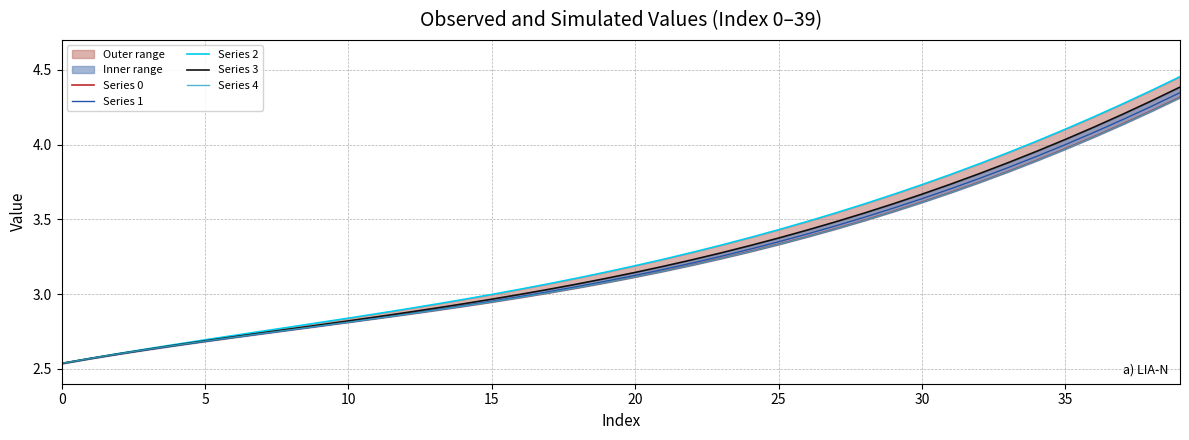

What is the minimum value shown in the chart?

2.5